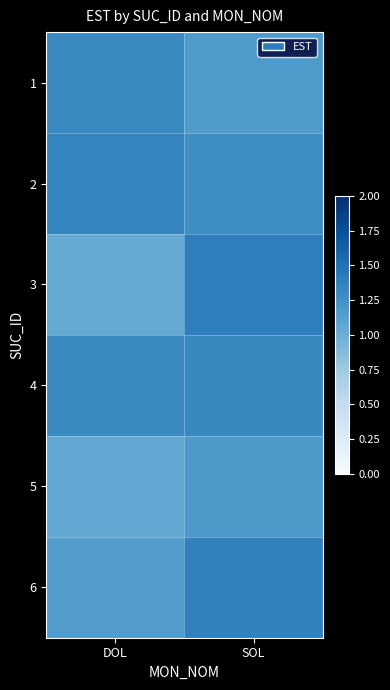

Reading left to right, extract all data points from this chart.

1: DOL=1.3	SOL=1.2
2: DOL=1.3	SOL=1.3
3: DOL=1.0	SOL=1.4
4: DOL=1.3	SOL=1.3
5: DOL=1.1	SOL=1.2
6: DOL=1.1	SOL=1.4